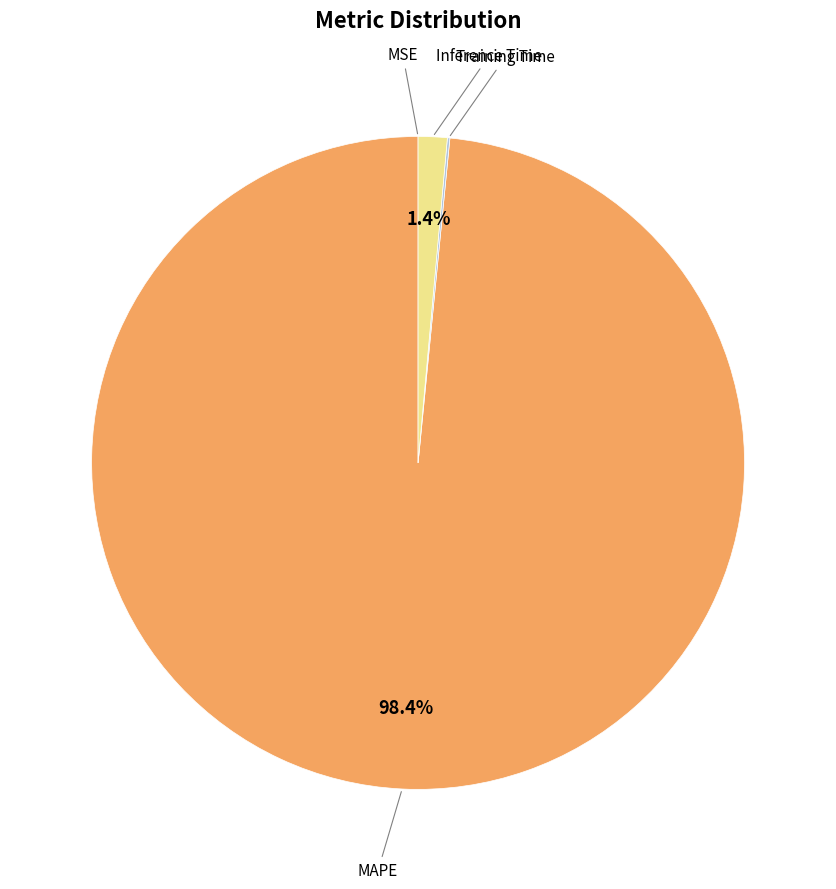

Does any single category account for the majority?

Yes